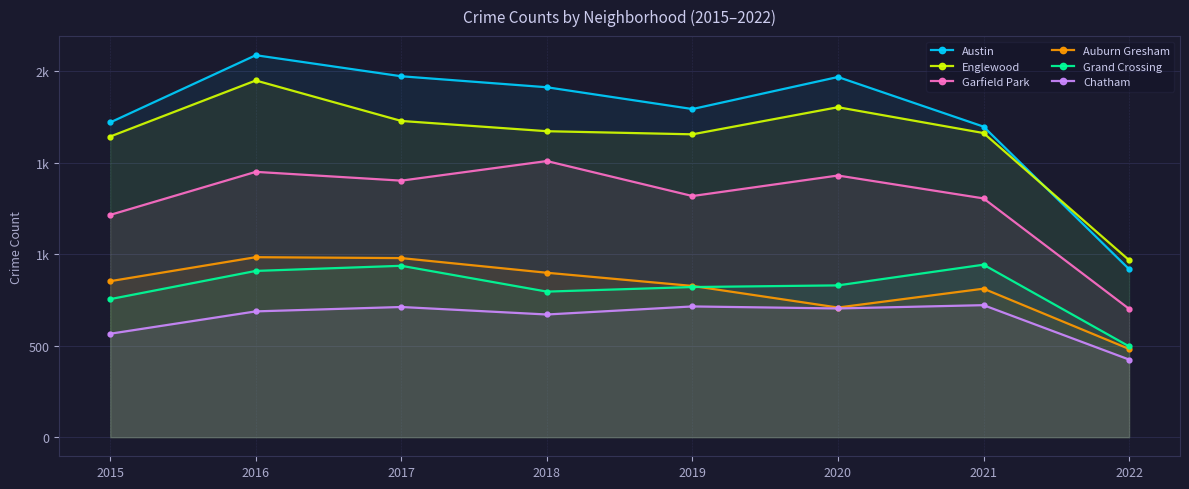

How many data points in Grand Crossing are less than 829?

4